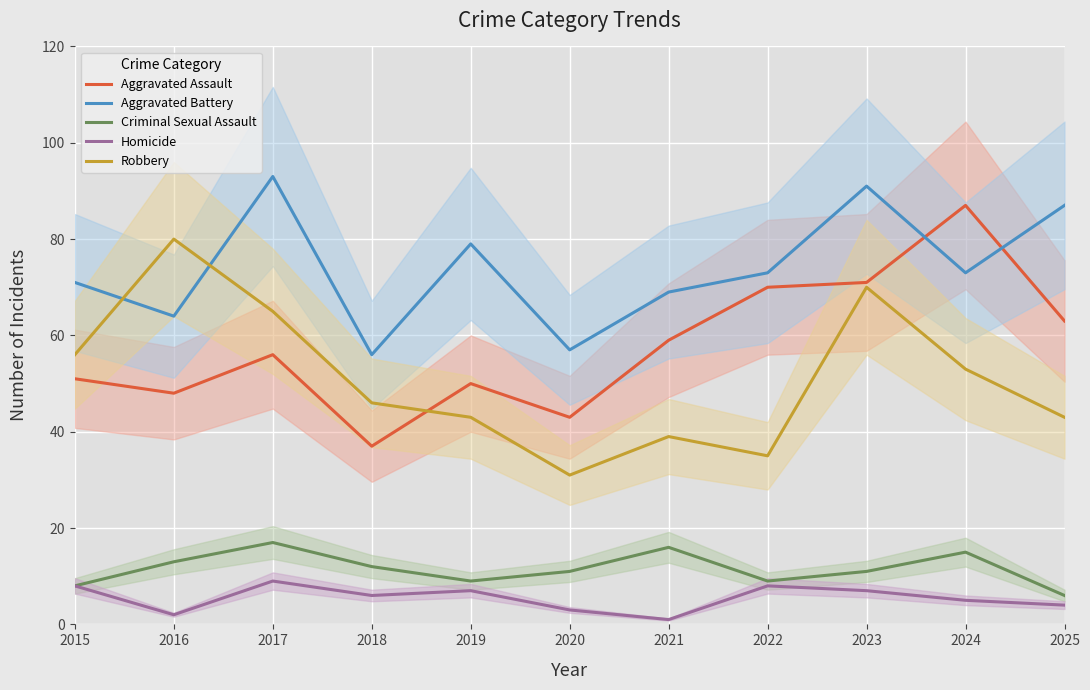

Reading left to right, transcribe all the data shown in this chart.

Aggravated Assault: 51	48	56	37	50	43	59	70	71	87	63
Aggravated Battery: 71	64	93	56	79	57	69	73	91	73	87
Criminal Sexual Assault: 8	13	17	12	9	11	16	9	11	15	6
Homicide: 8	2	9	6	7	3	1	8	7	5	4
Robbery: 56	80	65	46	43	31	39	35	70	53	43